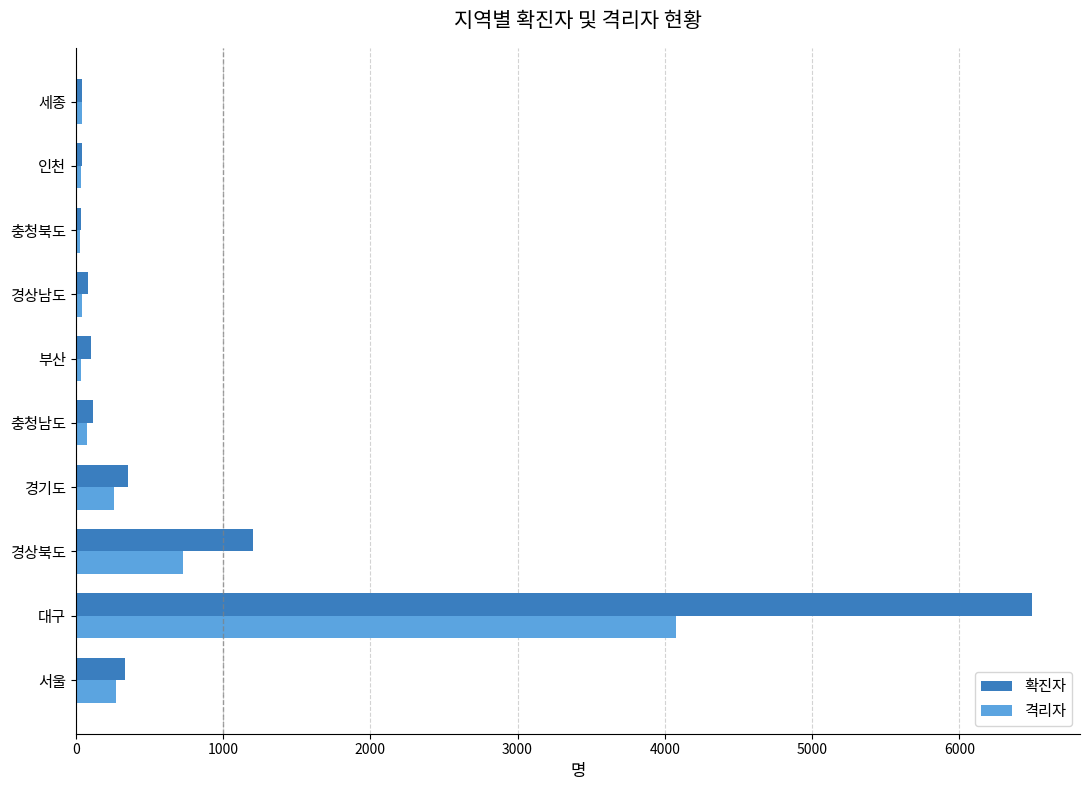

Which series changed the most between 경상북도 and 충청북도?

확진자